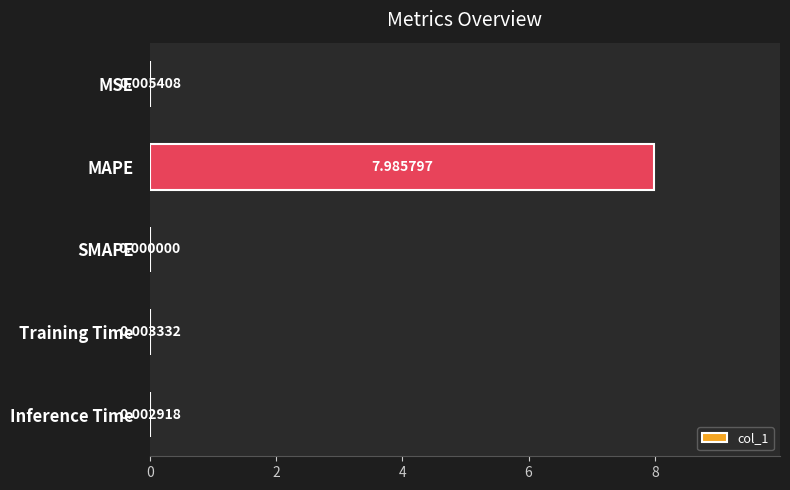

Between Training Time and MSE, which is larger?

MSE